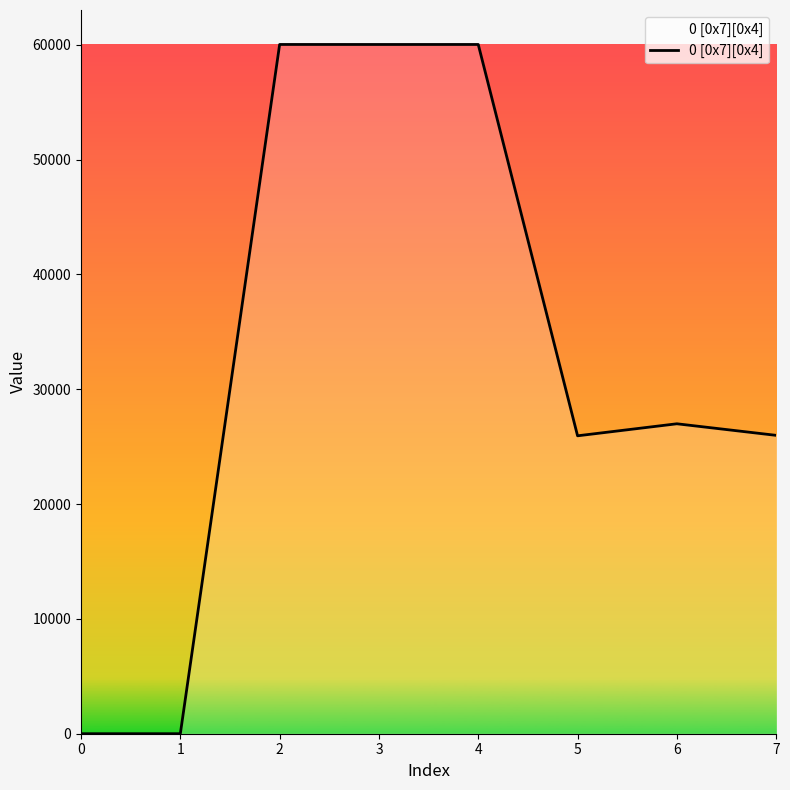

What is the greatest value displayed?

60033